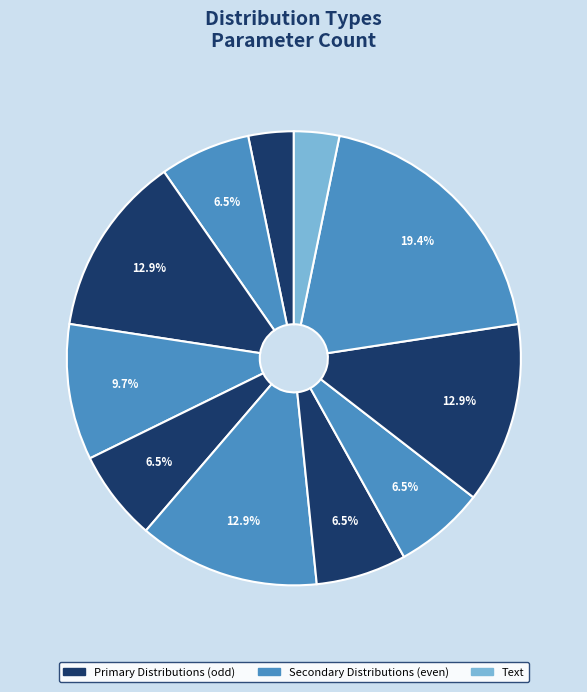

To the nearest percent, what is the average slice percentage?

9%